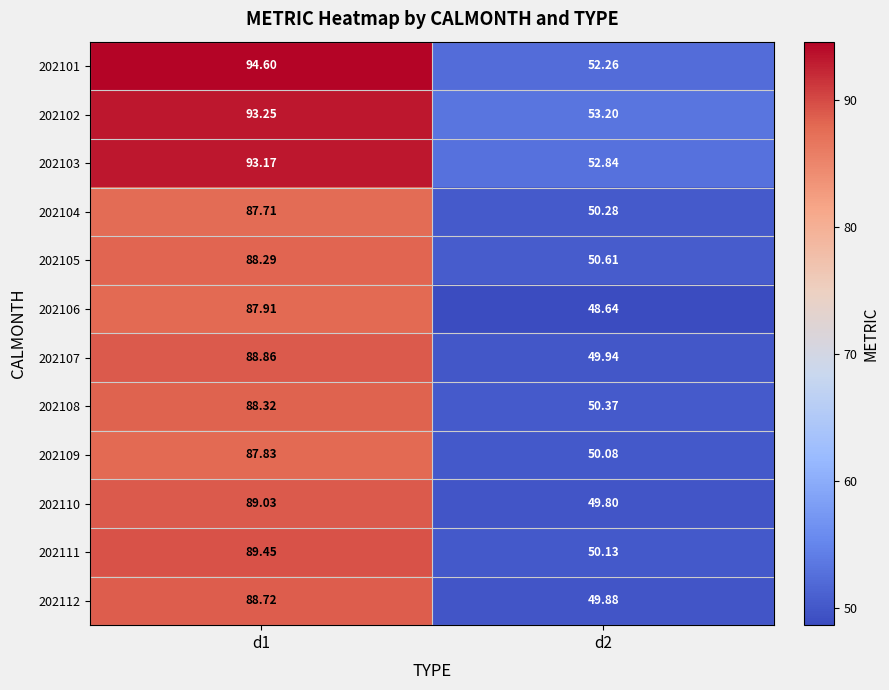

Is the value of 202104 at d2 greater than the value of 202105 at d2?

No